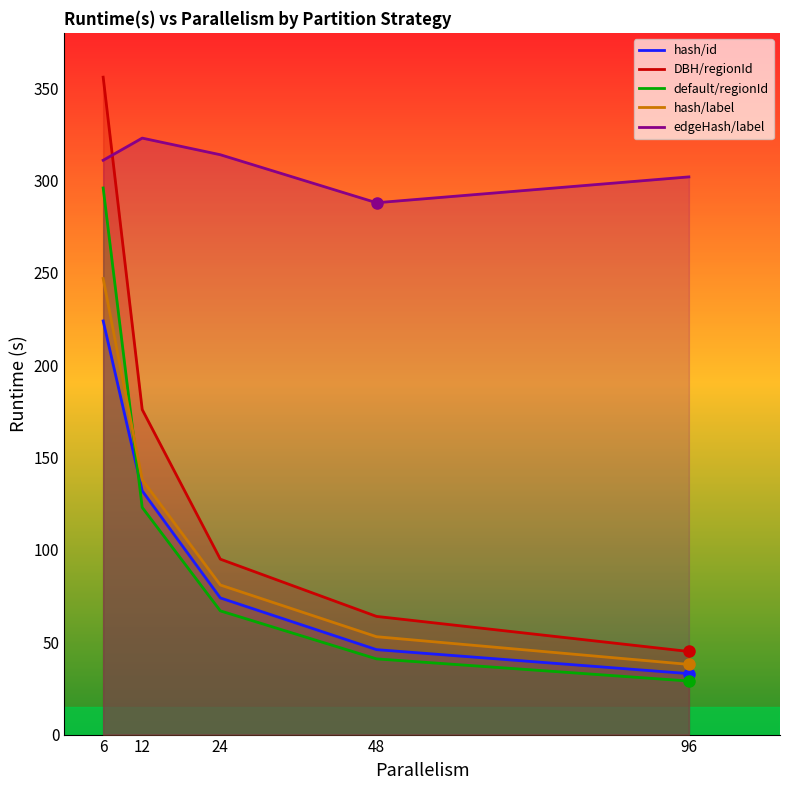

What are all the series names shown in the legend?

hash/id, DBH/regionId, default/regionId, hash/label, edgeHash/label